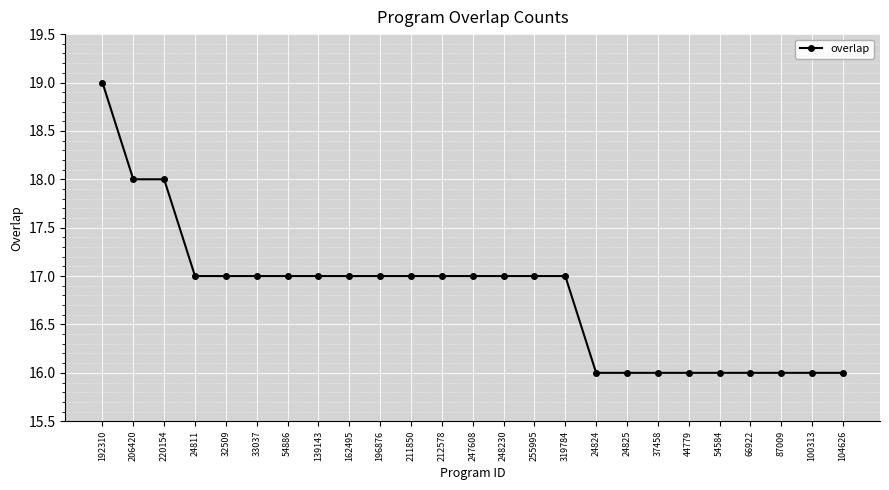

What position from the left is 192310?

1